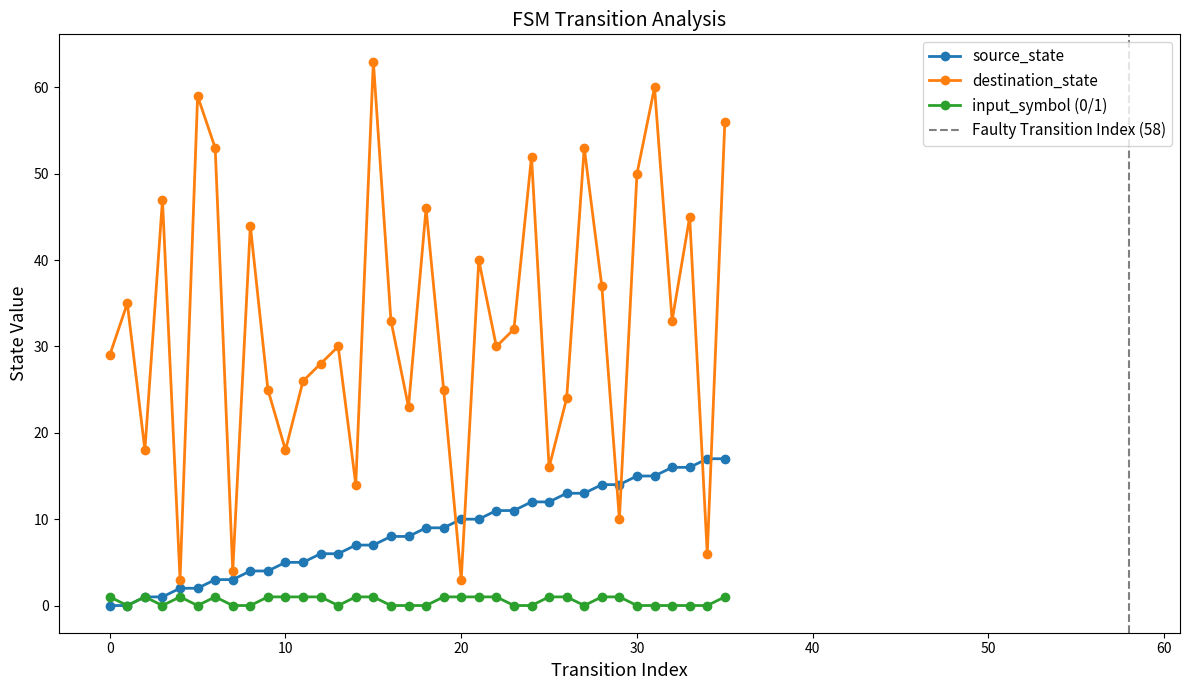

At which category is the sum across all series the highest?

31